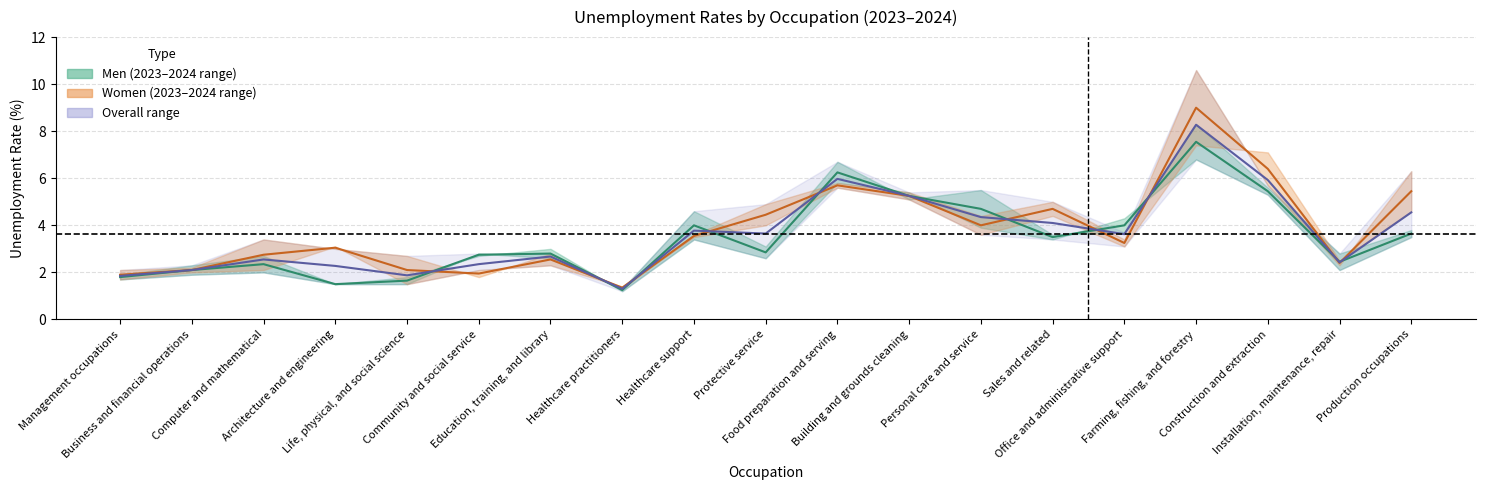

Reading right to left, extract all data points from this chart.

Men midpoint: 3.6	2.5	5.4	7.6	4.0	3.5	4.7	5.2	6.2	2.9	4.0	1.2	2.8	2.8	1.6	1.5	2.4	2.1	1.8
Women midpoint: 5.4	2.4	6.4	9.0	3.2	4.7	4.0	5.2	5.7	4.5	3.5	1.4	2.5	2.0	2.1	3.0	2.8	2.1	1.9
Overall midpoint: 4.5	2.4	5.9	8.3	3.6	4.1	4.3	5.2	6.0	3.7	3.8	1.3	2.7	2.4	1.9	2.3	2.5	2.1	1.8